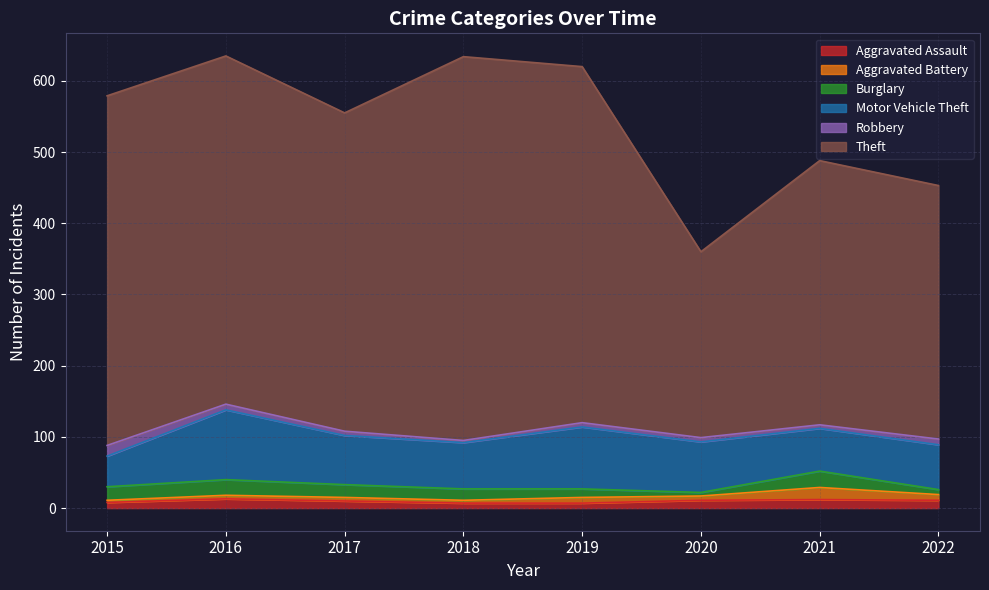

Is it true that Robbery equals 11 at 2022?

False